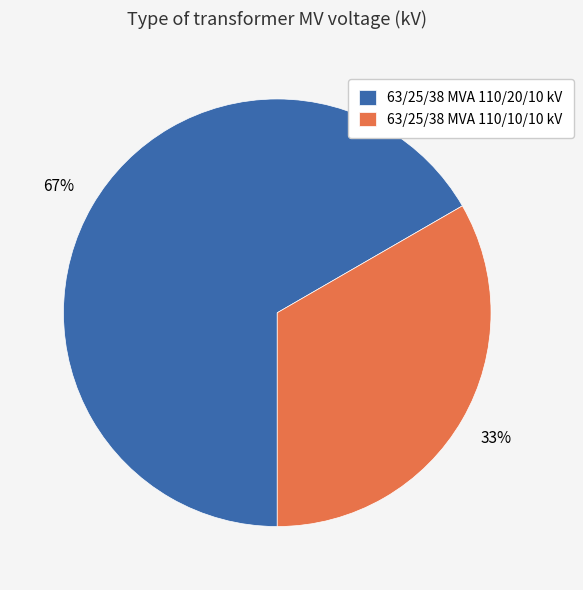

Do 63/25/38 MVA 110/20/10 kV and 63/25/38 MVA 110/10/10 kV together represent more than half of the pie?

Yes